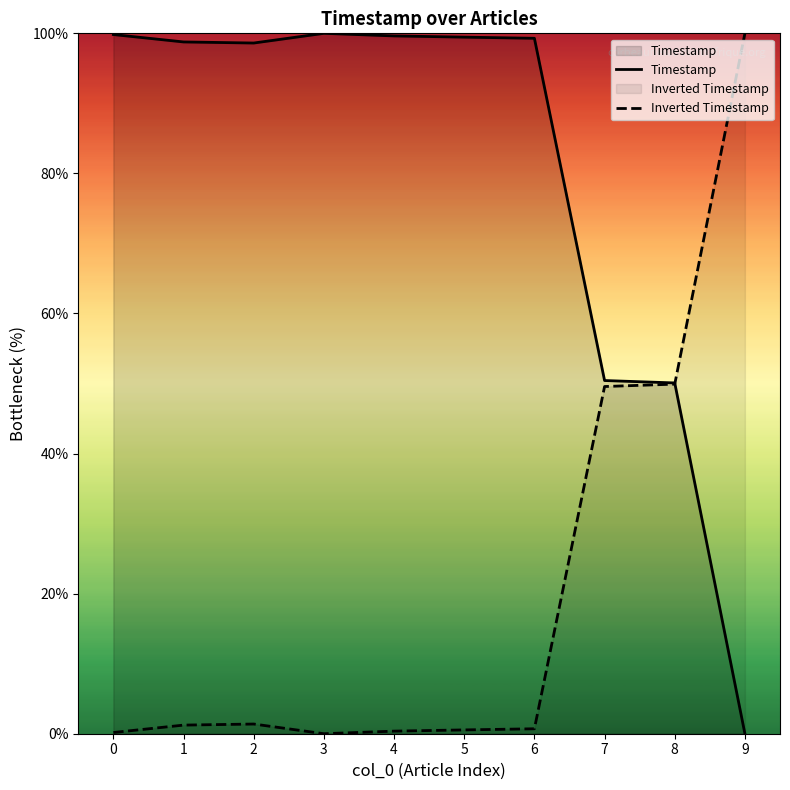

What is the difference between the maximum and minimum values in the Inverted Timestamp series?

100.0